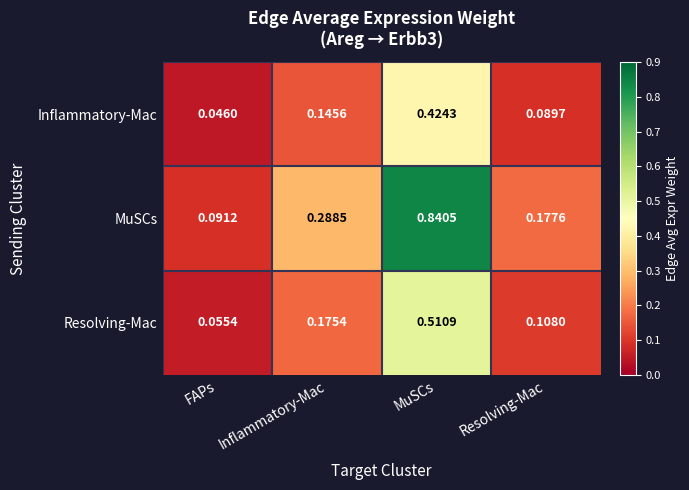

List the series in order of their overall mean, lowest first.

Inflammatory-Mac, Resolving-Mac, MuSCs